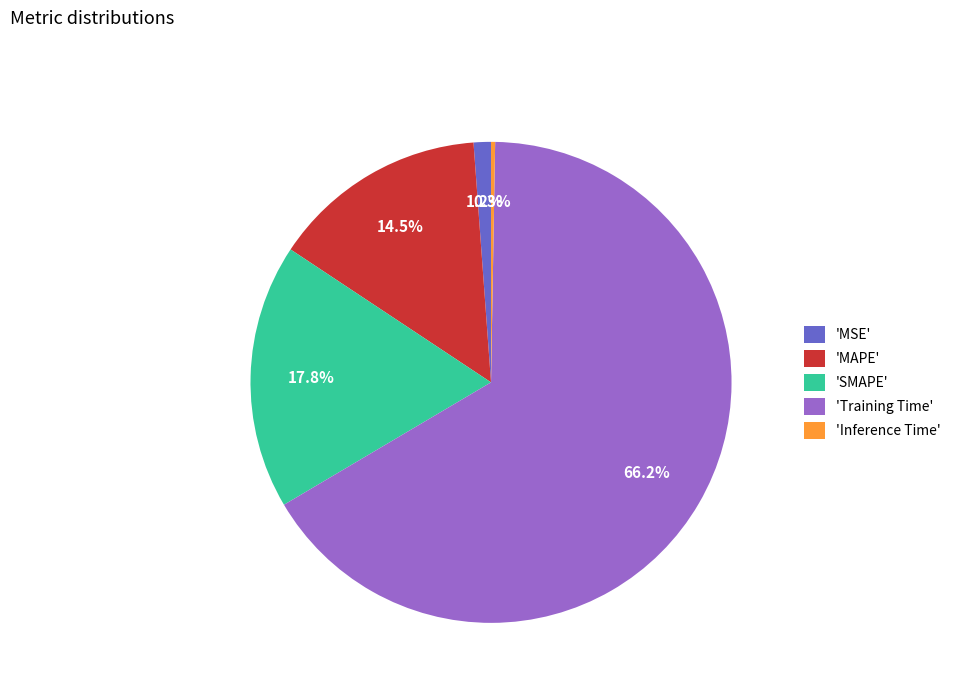

To the nearest percent, what is the difference between the largest and smallest slice percentages?

66%